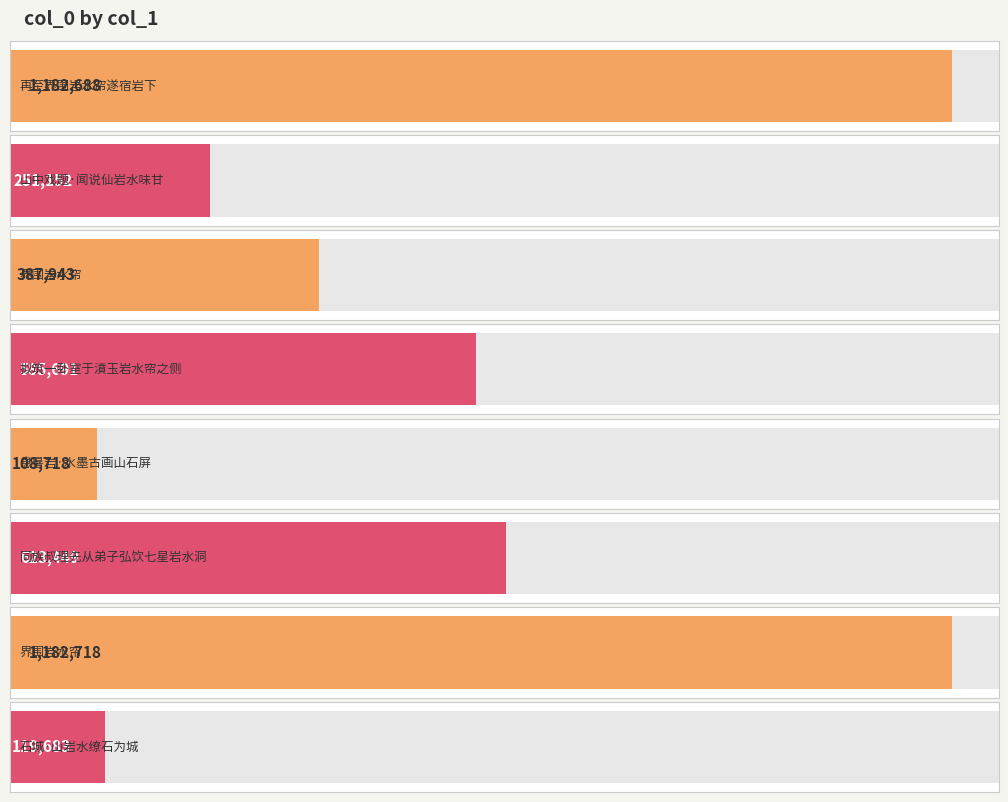

How many bars are there in total?

8